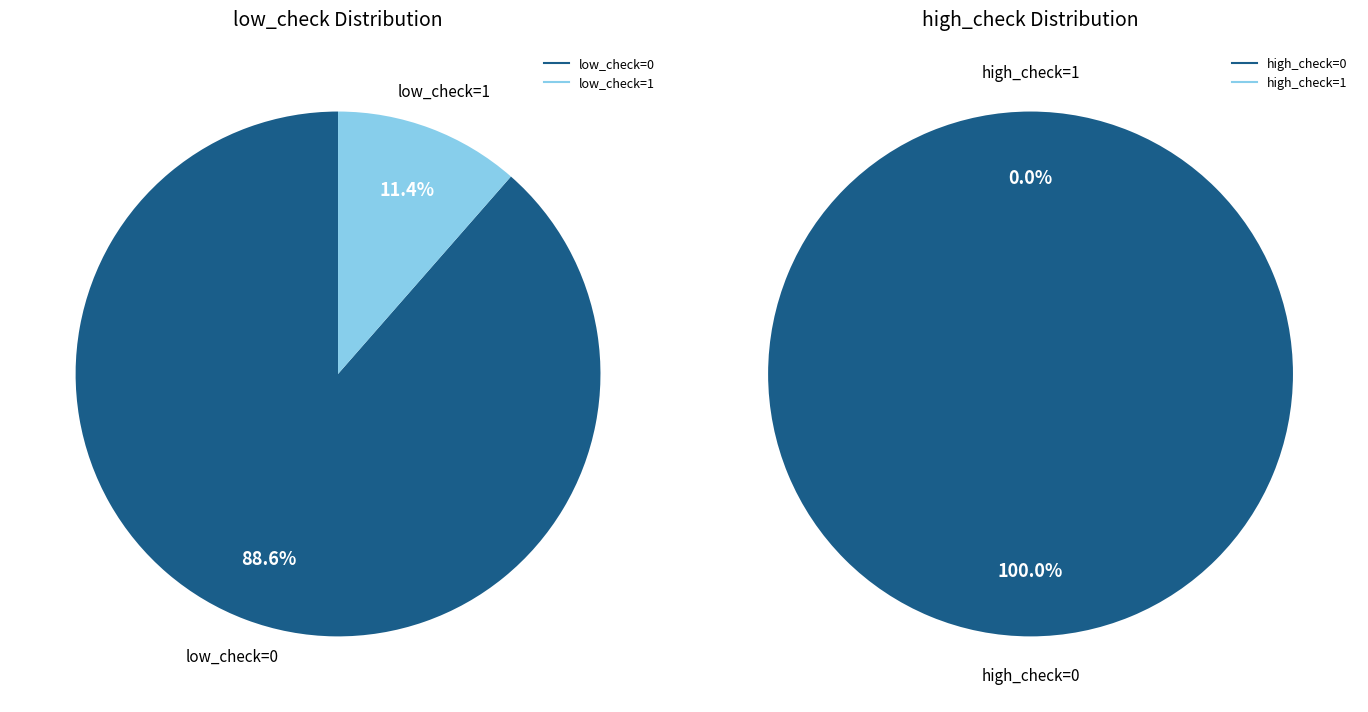

Is low_check=0 the majority of the pie?

Yes